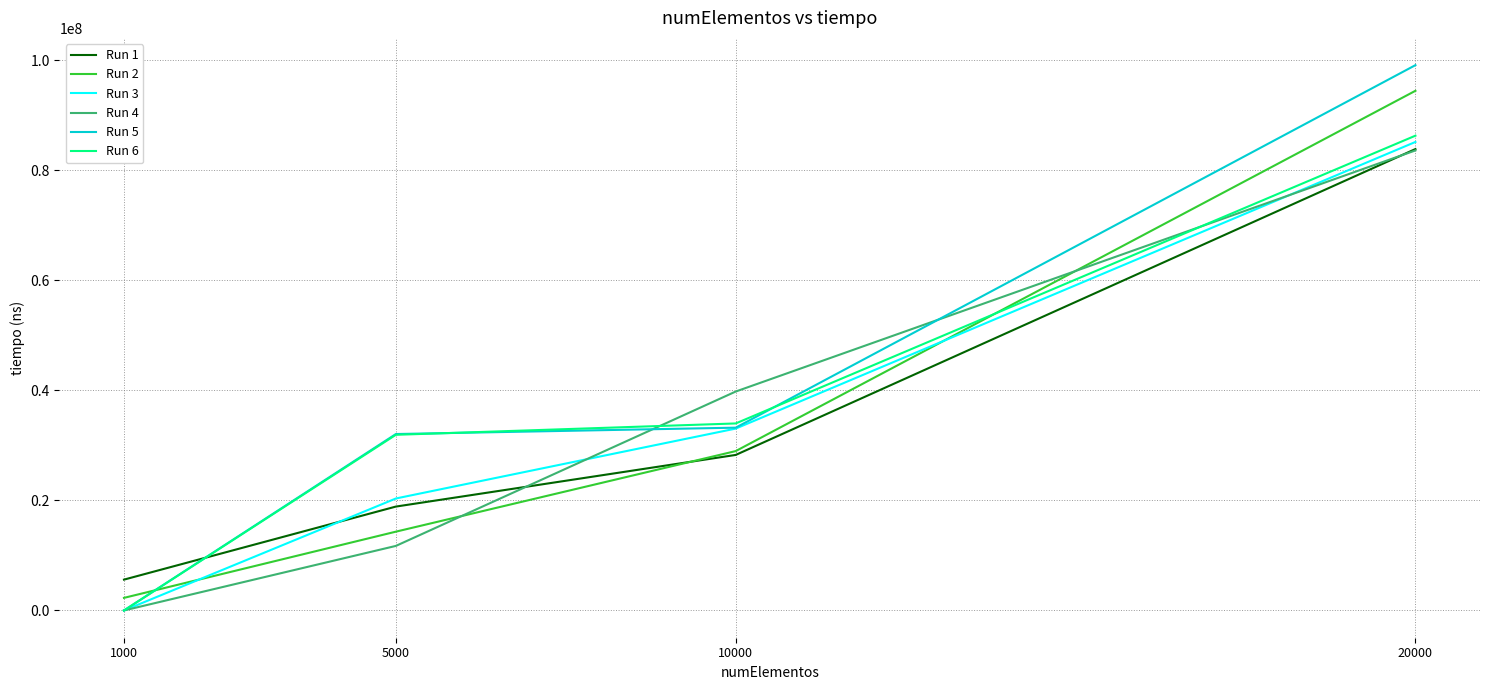

What is the difference between the highest and lowest values at 20000?

15499100